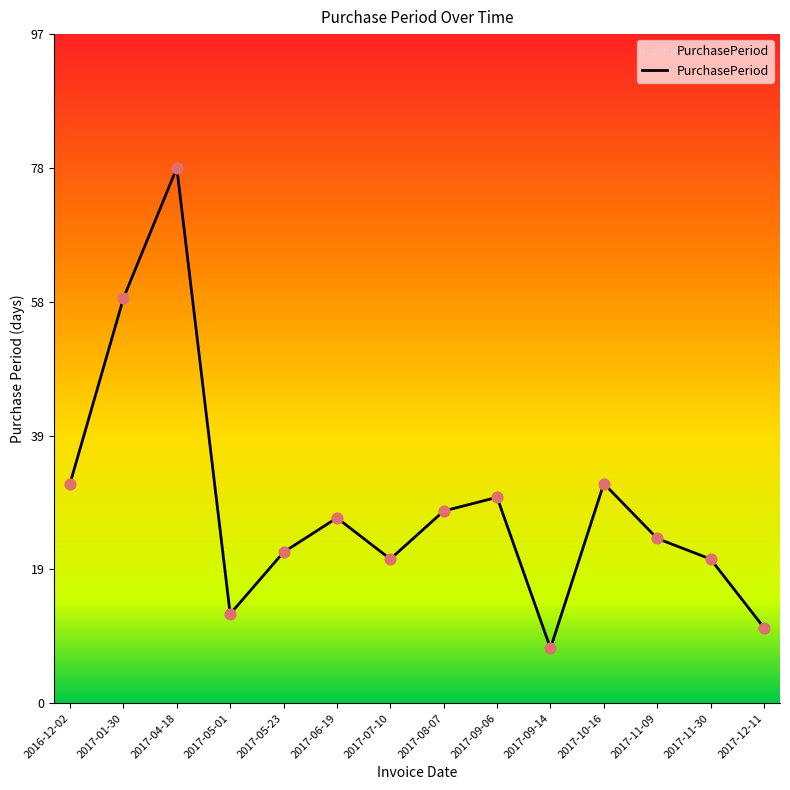

What is the change in value from 2017-04-18 to 2017-05-23?

-56